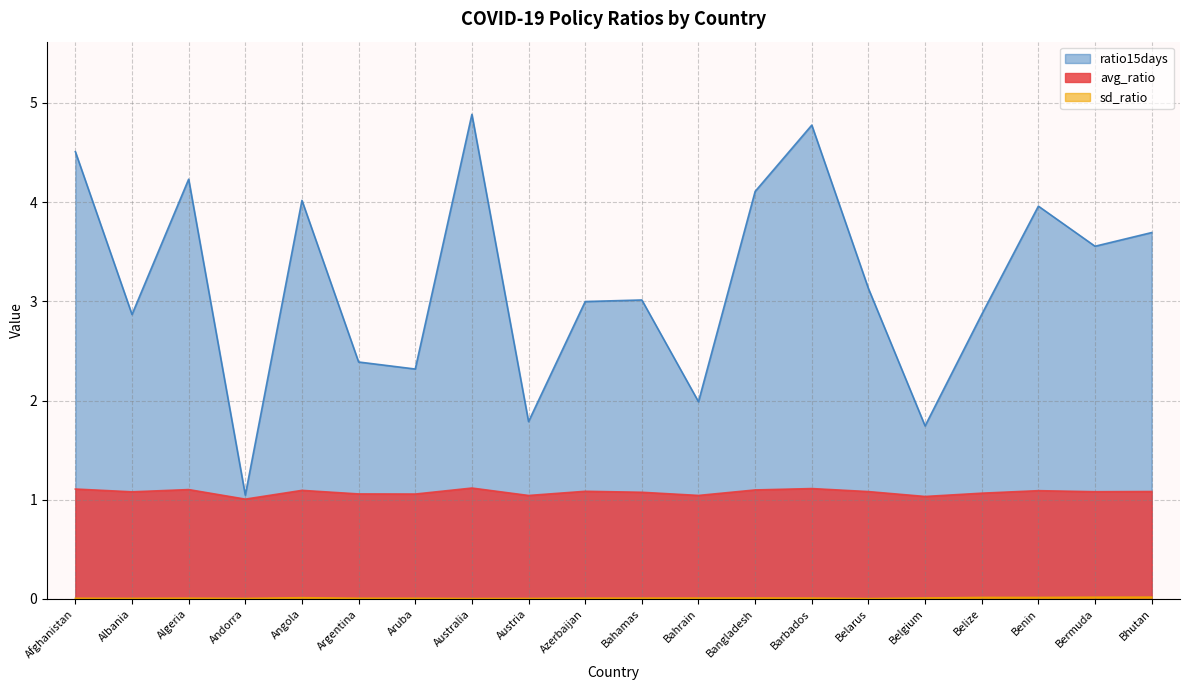

List the labels in order of ratio15days value, largest first.

Australia, Barbados, Afghanistan, Algeria, Bangladesh, Angola, Benin, Bhutan, Bermuda, Belarus, Bahamas, Azerbaijan, Belize, Albania, Argentina, Aruba, Bahrain, Austria, Belgium, Andorra